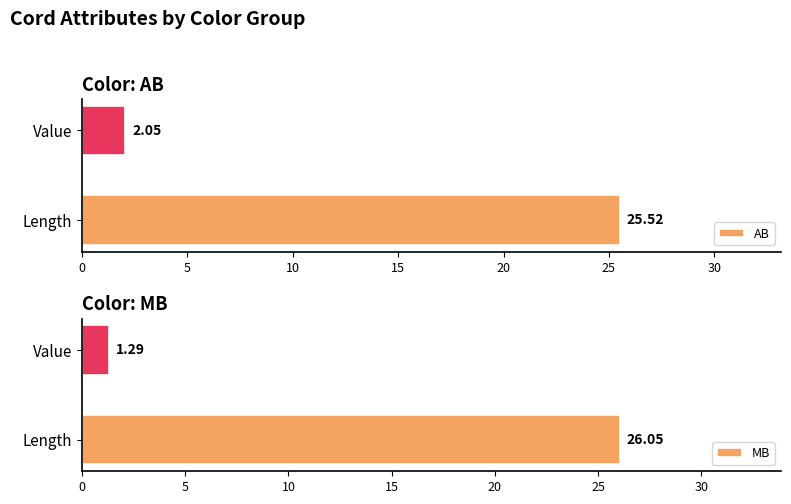

Is the value of AB at 5 greater than the value of MB at 0?

No